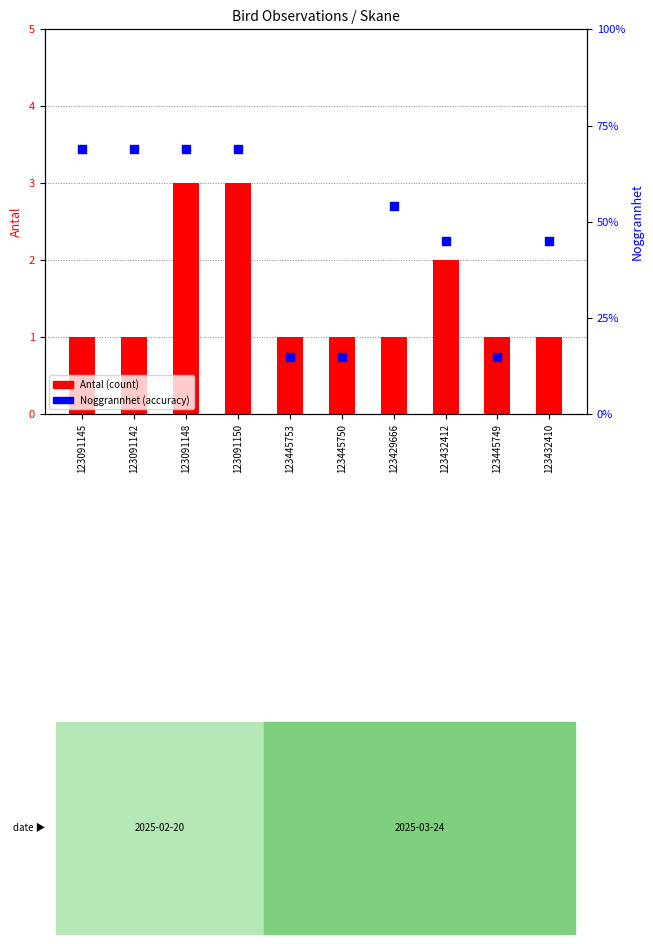

Which series contains the highest Y value?

Noggrannhet (accuracy)